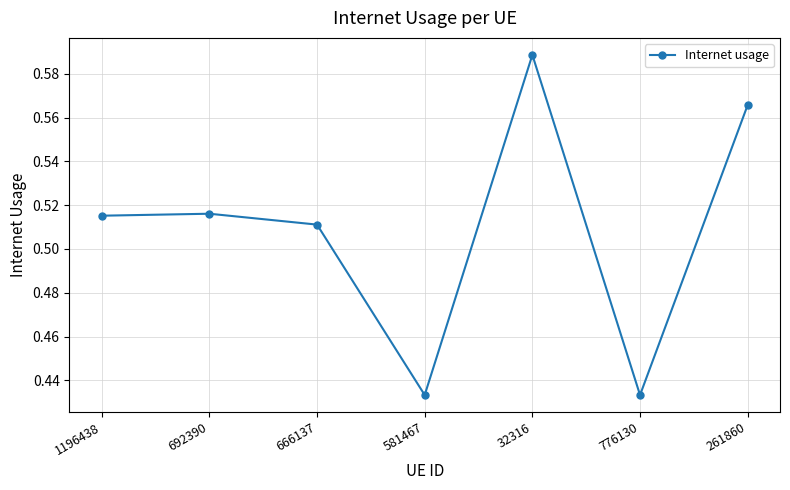

What position from the right is 666137?

5